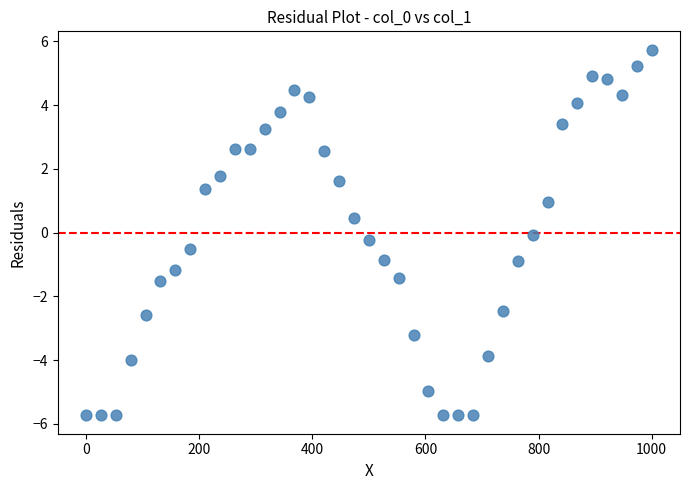

What is the range of Y values (max minus min)?

11.5